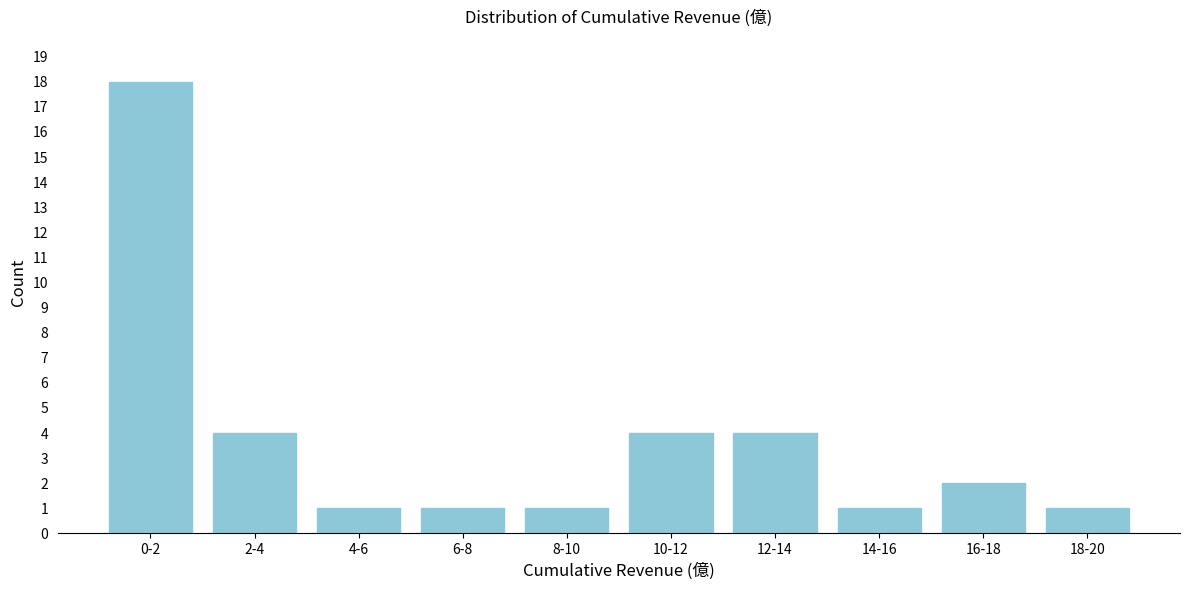

Reading left to right, transcribe all the data shown in this chart.

18	4	1	1	1	4	4	1	2	1